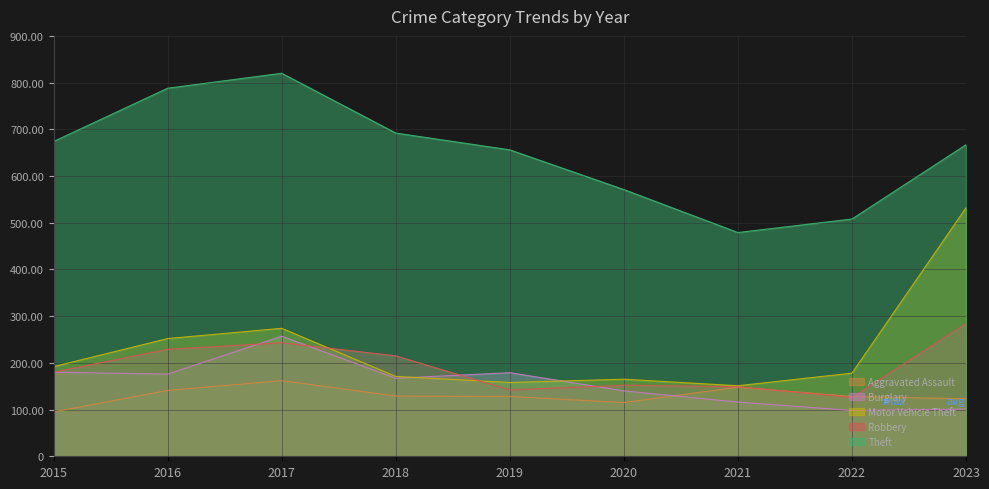

Reading left to right, transcribe all the data shown in this chart.

Aggravated Assault: 2015=95	2016=141	2017=162	2018=129	2019=128	2020=115	2021=148	2022=128	2023=123
Burglary: 2015=180	2016=176	2017=257	2018=167	2019=179	2020=140	2021=116	2022=98	2023=101
Motor Vehicle Theft: 2015=192	2016=252	2017=274	2018=171	2019=158	2020=165	2021=151	2022=178	2023=532
Robbery: 2015=180	2016=229	2017=243	2018=215	2019=142	2020=152	2021=149	2022=126	2023=284
Theft: 2015=674	2016=788	2017=820	2018=692	2019=656	2020=571	2021=479	2022=508	2023=667